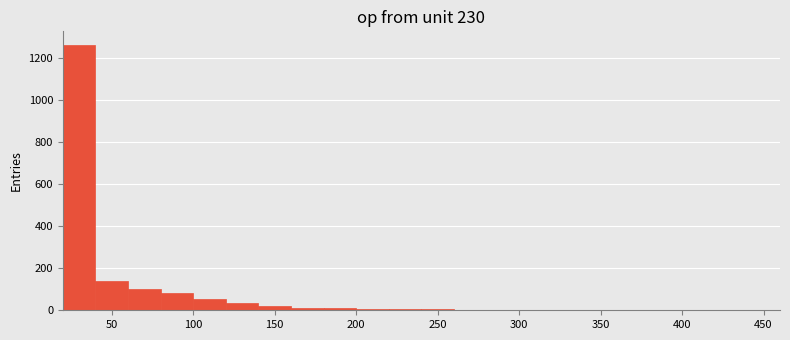

How tall is the bar that spans 40 to 60 on the x-axis? Neither the bar edges nor the heights are printed on the chart, so give them approximately, as read against the axes.

140